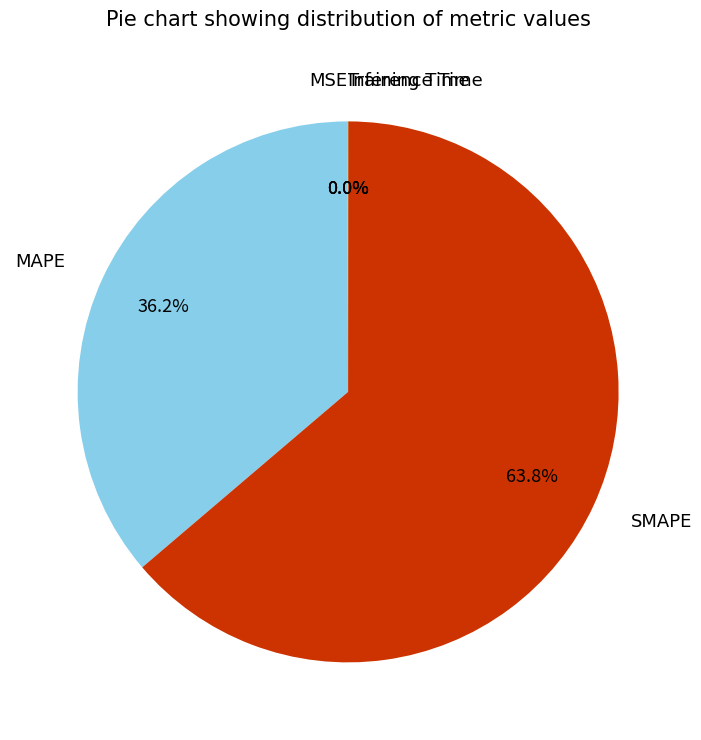

Which category has the biggest portion of the pie?

SMAPE